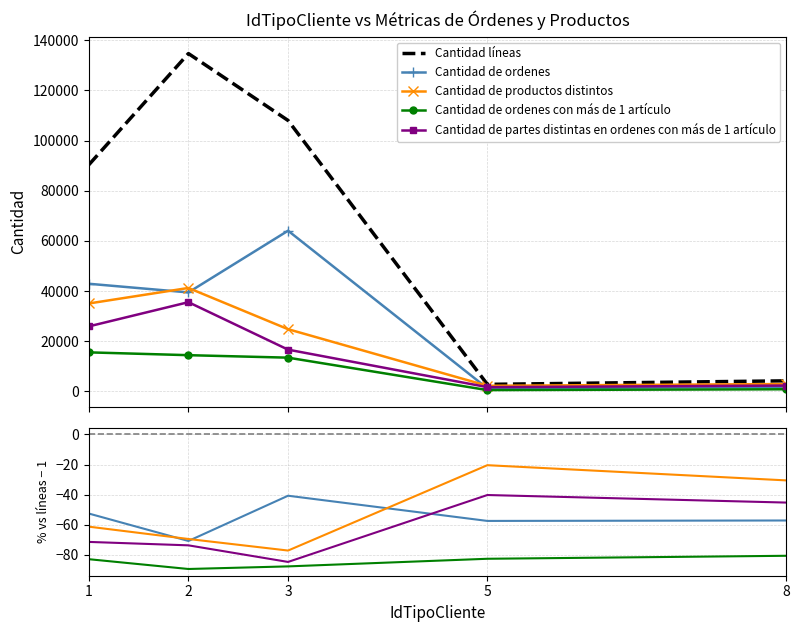

Where is the first local maximum for Cantidad de productos distintos?

5